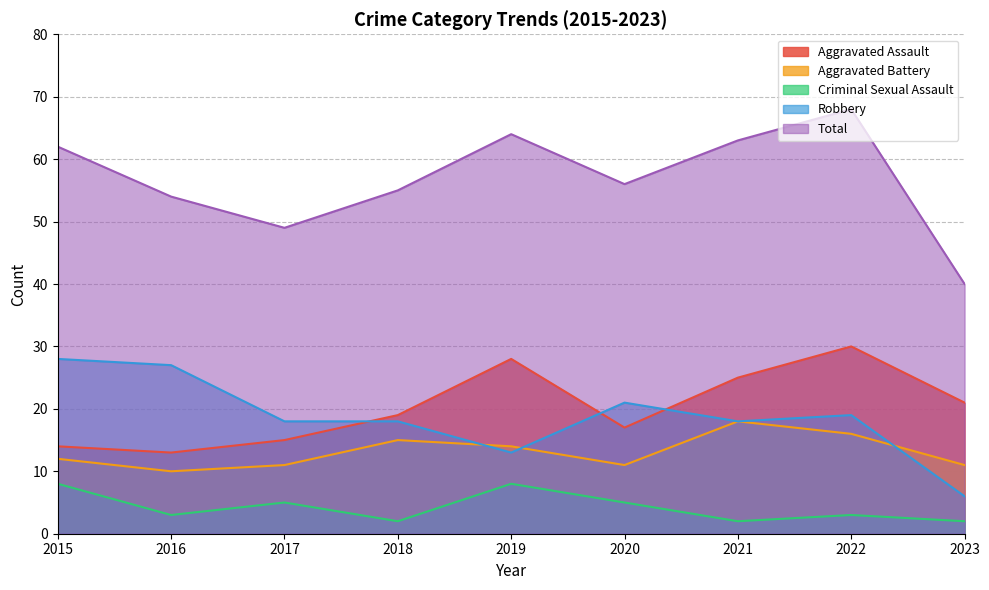

Rank the categories by Robbery value from highest to lowest.

2015, 2016, 2020, 2022, 2017, 2018, 2021, 2019, 2023